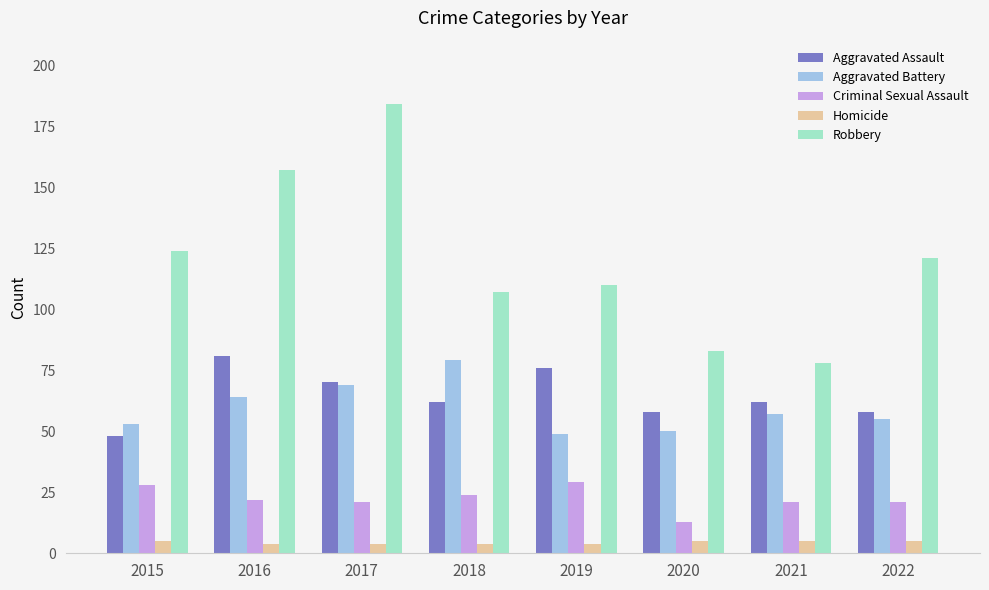

Reading left to right, extract all data points from this chart.

Aggravated Assault: 2015=48	2016=81	2017=70	2018=62	2019=76	2020=58	2021=62	2022=58
Aggravated Battery: 2015=53	2016=64	2017=69	2018=79	2019=49	2020=50	2021=57	2022=55
Criminal Sexual Assault: 2015=28	2016=22	2017=21	2018=24	2019=29	2020=13	2021=21	2022=21
Homicide: 2015=5	2016=4	2017=4	2018=4	2019=4	2020=5	2021=5	2022=5
Robbery: 2015=124	2016=157	2017=184	2018=107	2019=110	2020=83	2021=78	2022=121